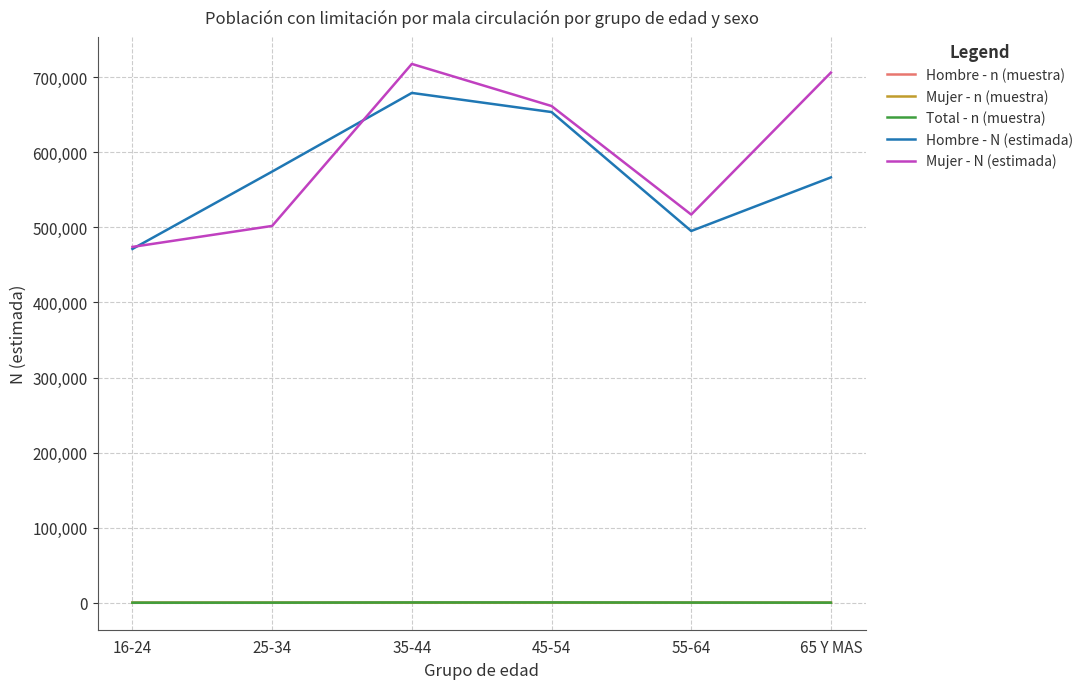

True or false: Mujer - n (muestra) has more than 0 interior local peaks.

True